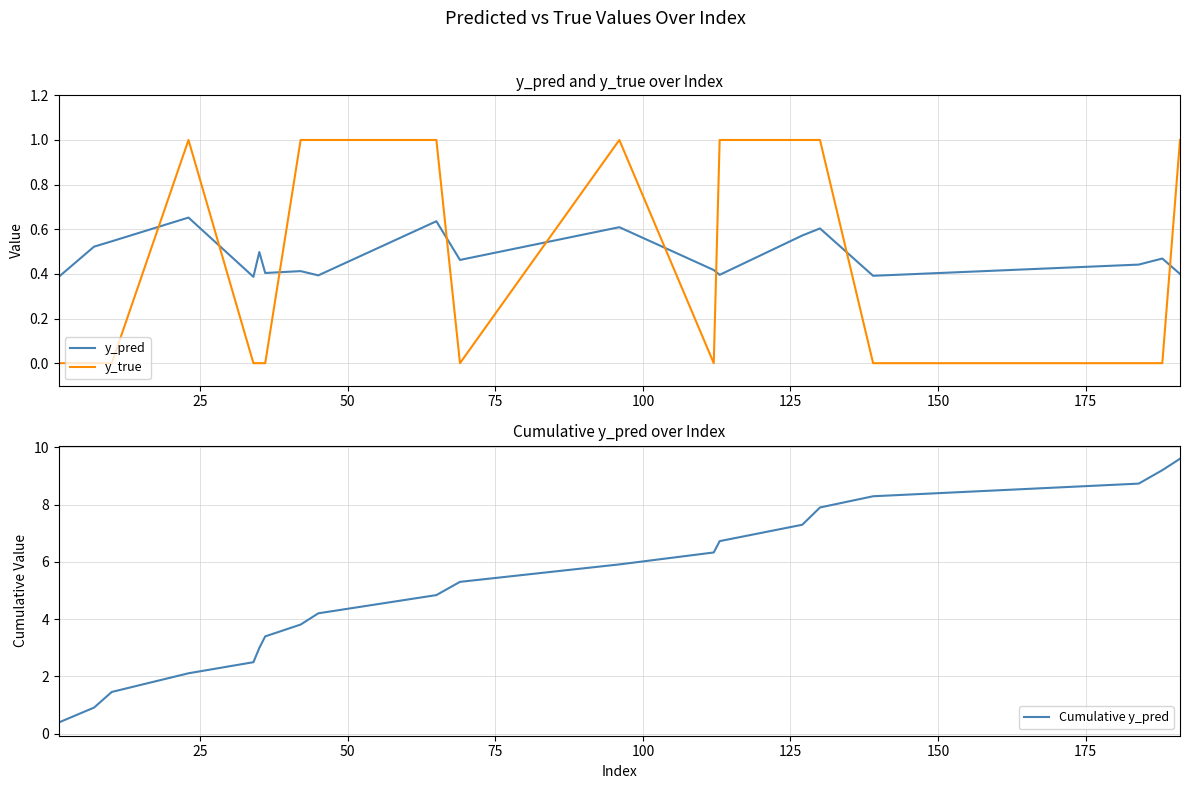

Which series has the largest total across all categories?

Cumulative y_pred